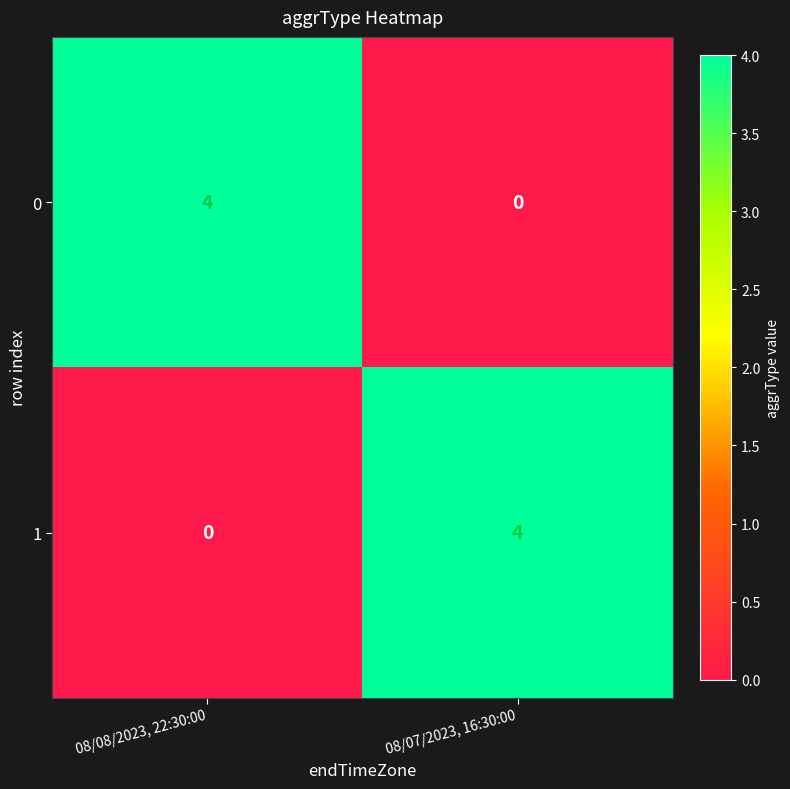

At 08/07/2023, 16:30:00, list the series in order from smallest to largest.

0, 1